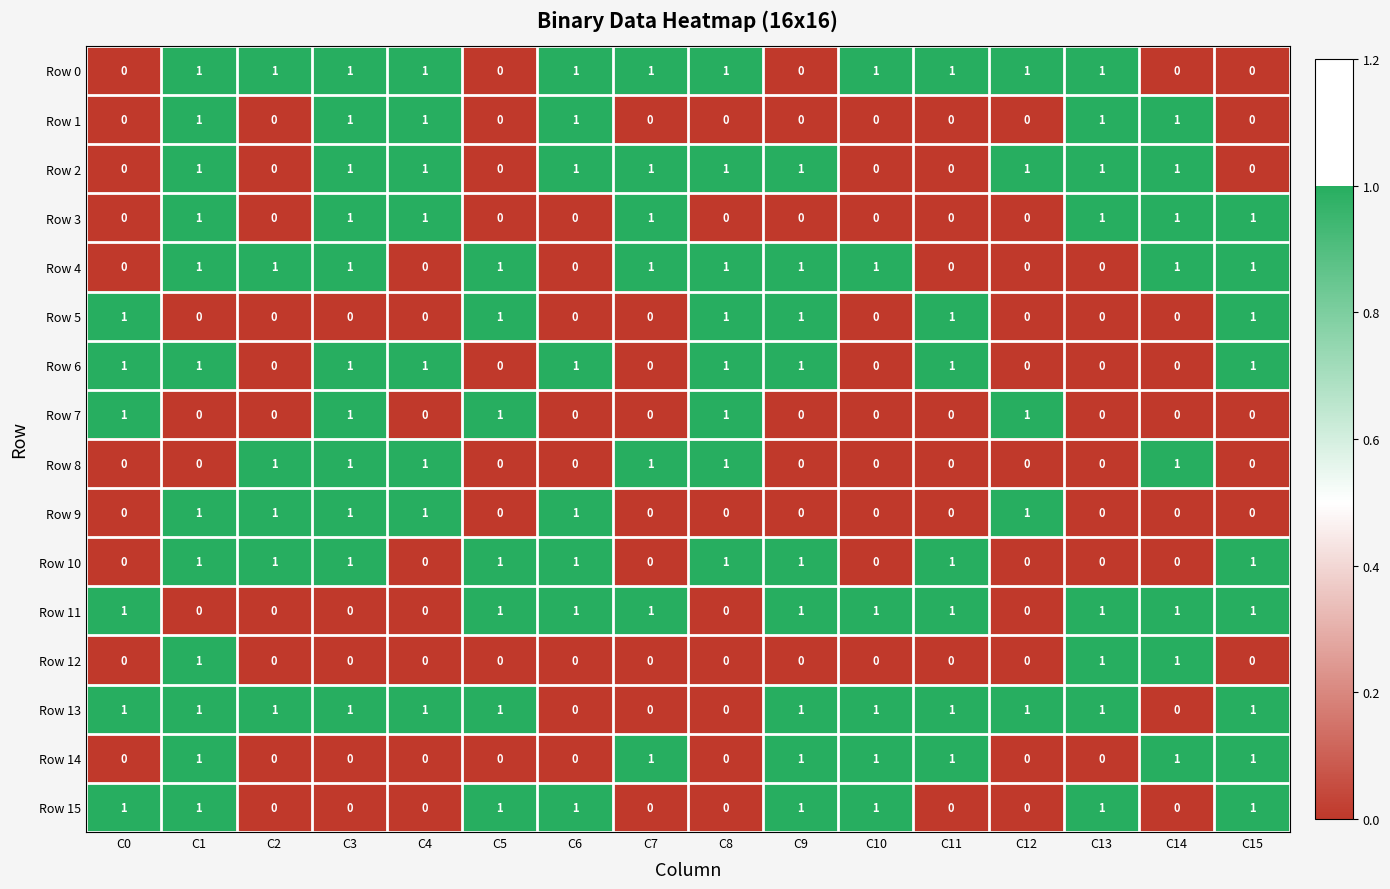

Is the value of Row 0 at C9 greater than the value of Row 1 at C4?

No